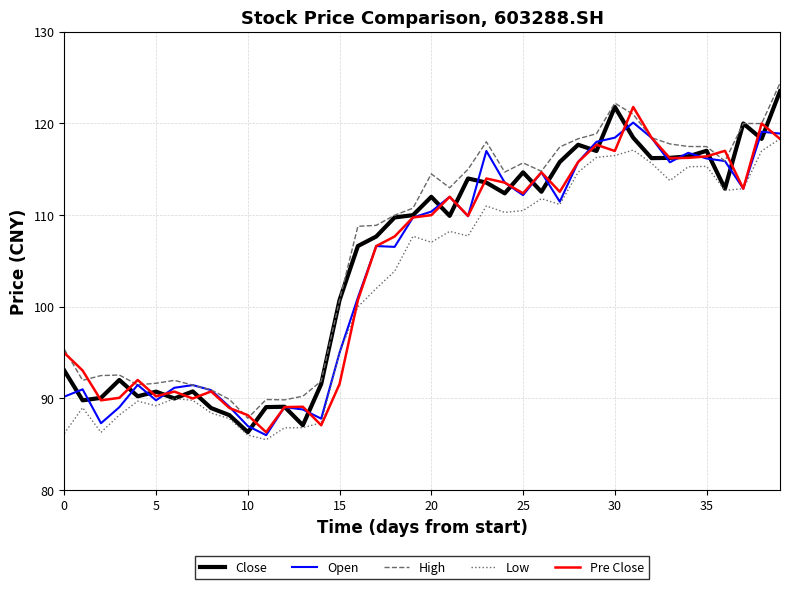

True or false: Open and Close cross at least once.

True